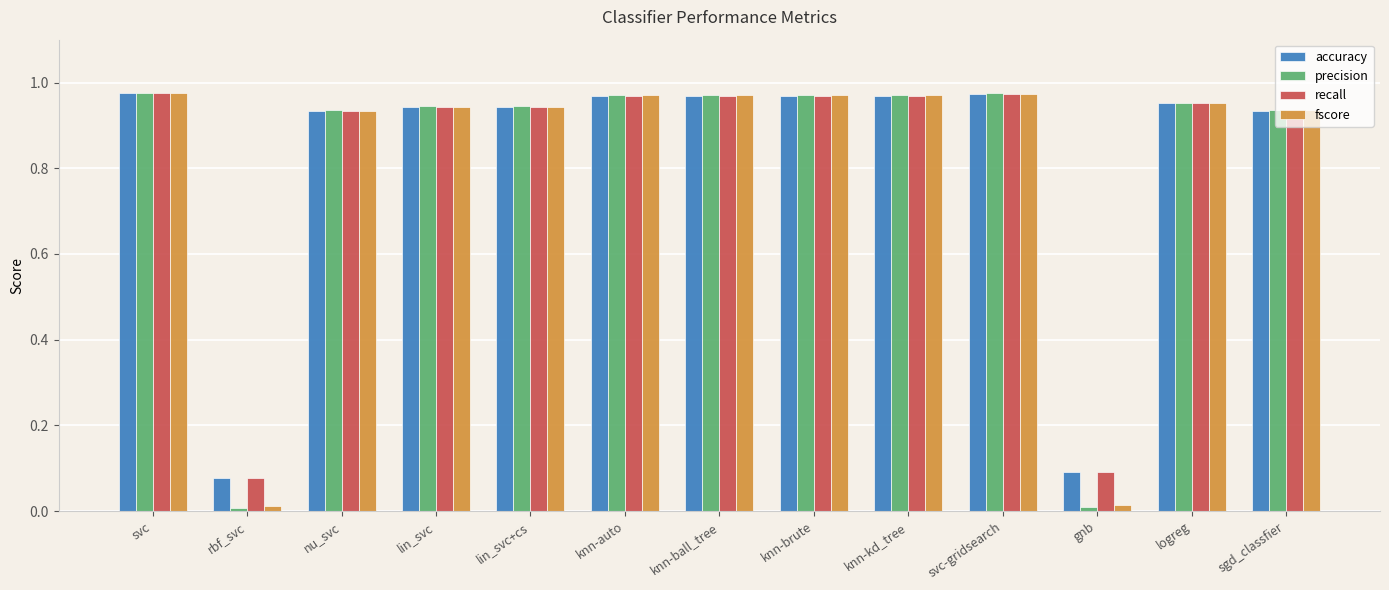

Does the chart contain any negative values?

No